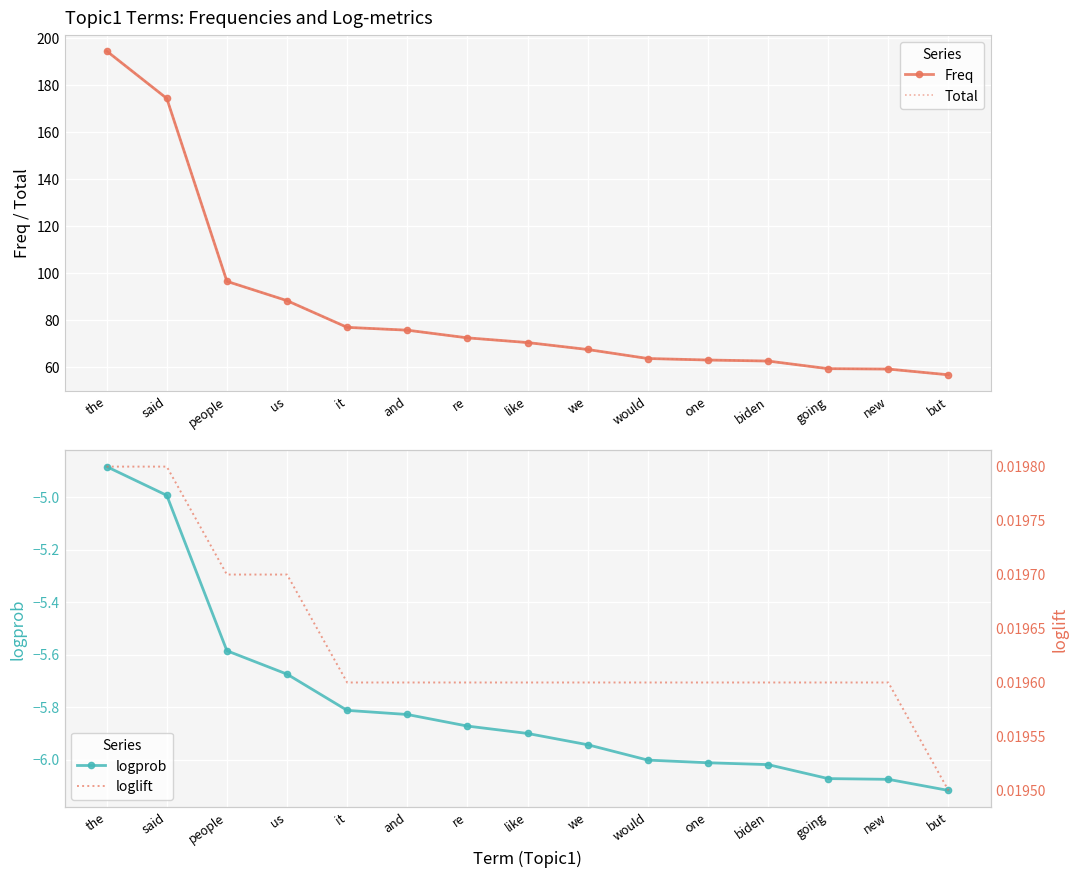

True or false: logprob and loglift intersect in this chart.

False